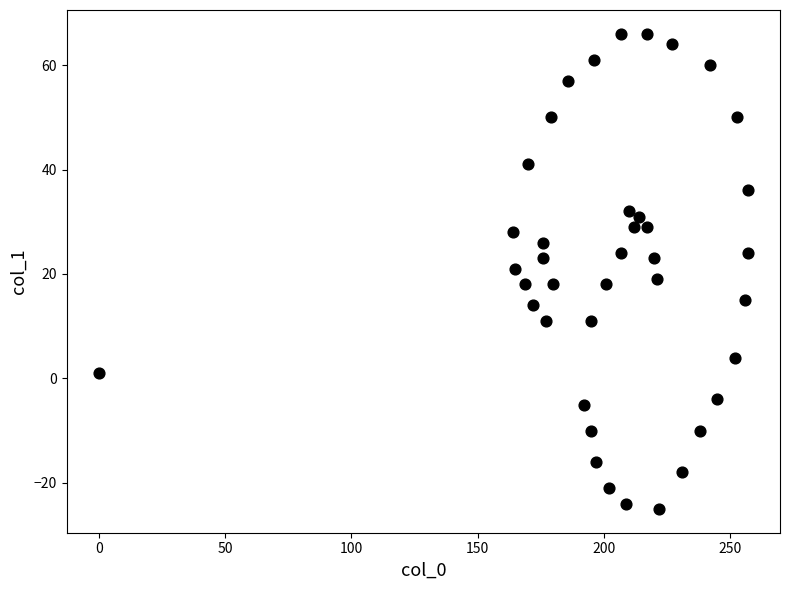

What is the range of X values (max minus min)?

257